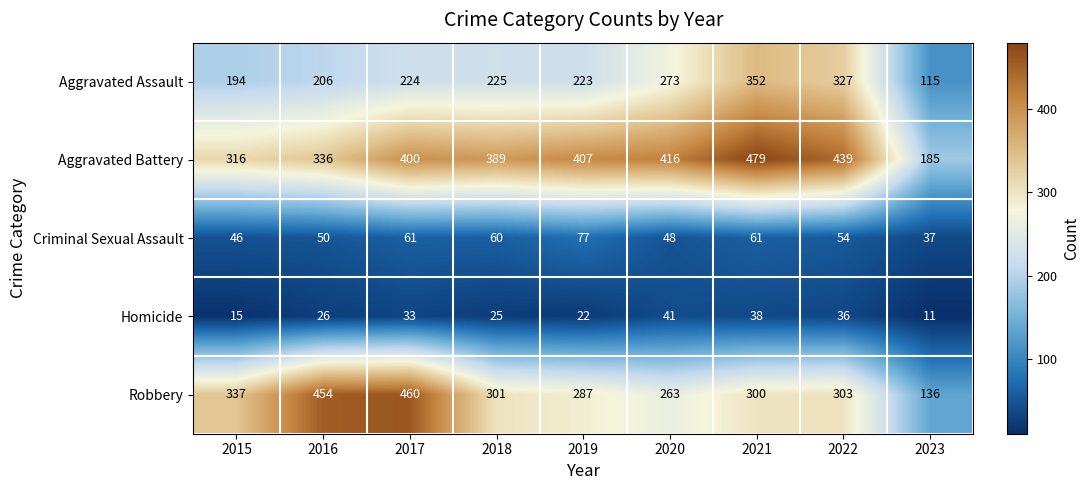

The Aggravated Assault series shows 479 at 2020. True or false?

False